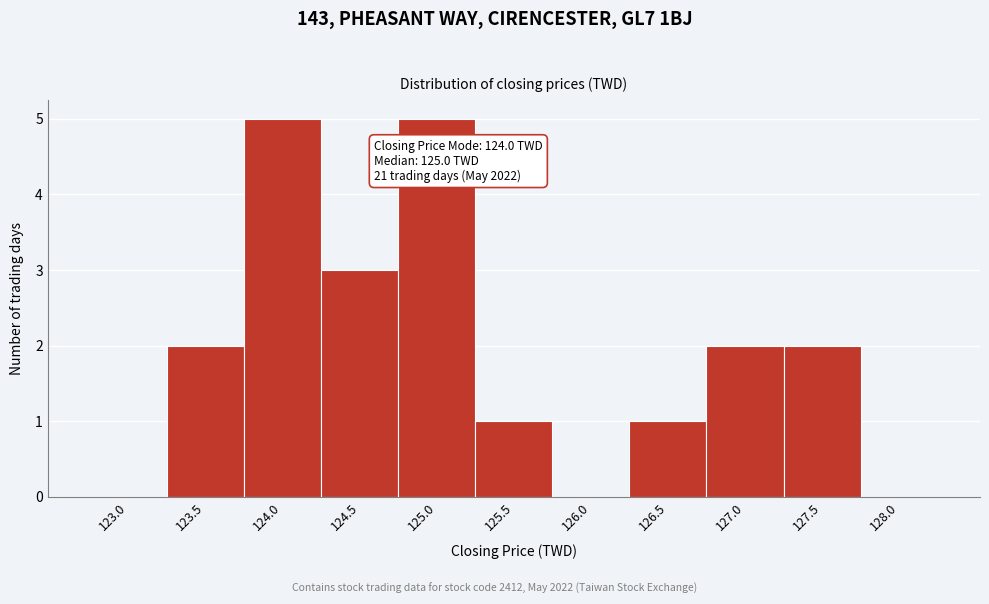

Reading left to right, what are all the values shown in this chart?

123.0=0	123.5=2	124.0=5	124.5=3	125.0=5	125.5=1	126.0=0	126.5=1	127.0=2	127.5=2	128.0=0